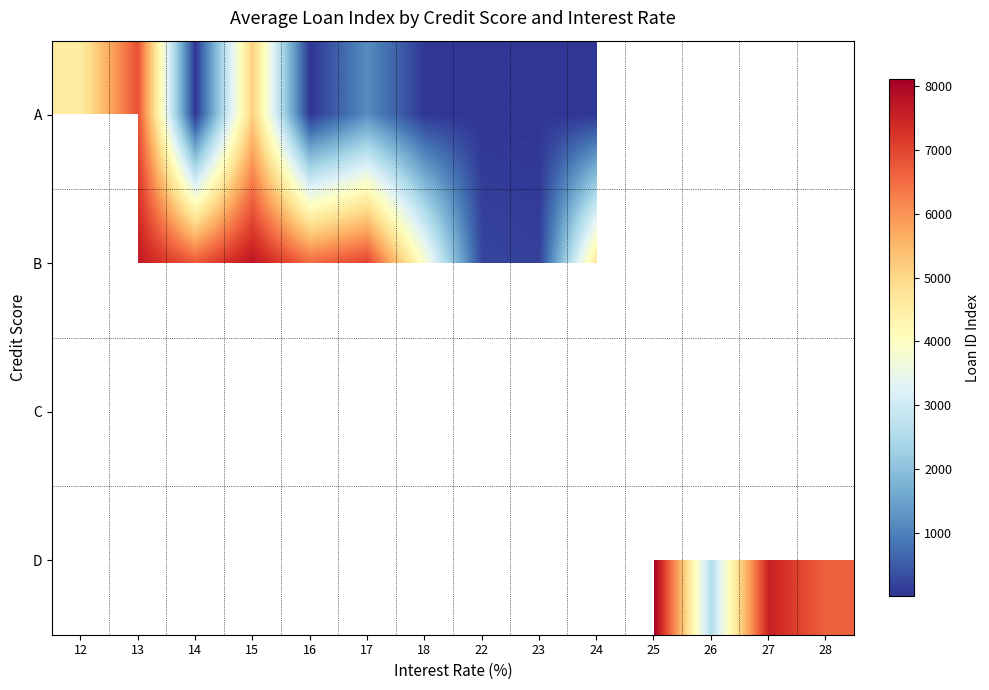

At how many categories does at least one series exceed 6887?

5